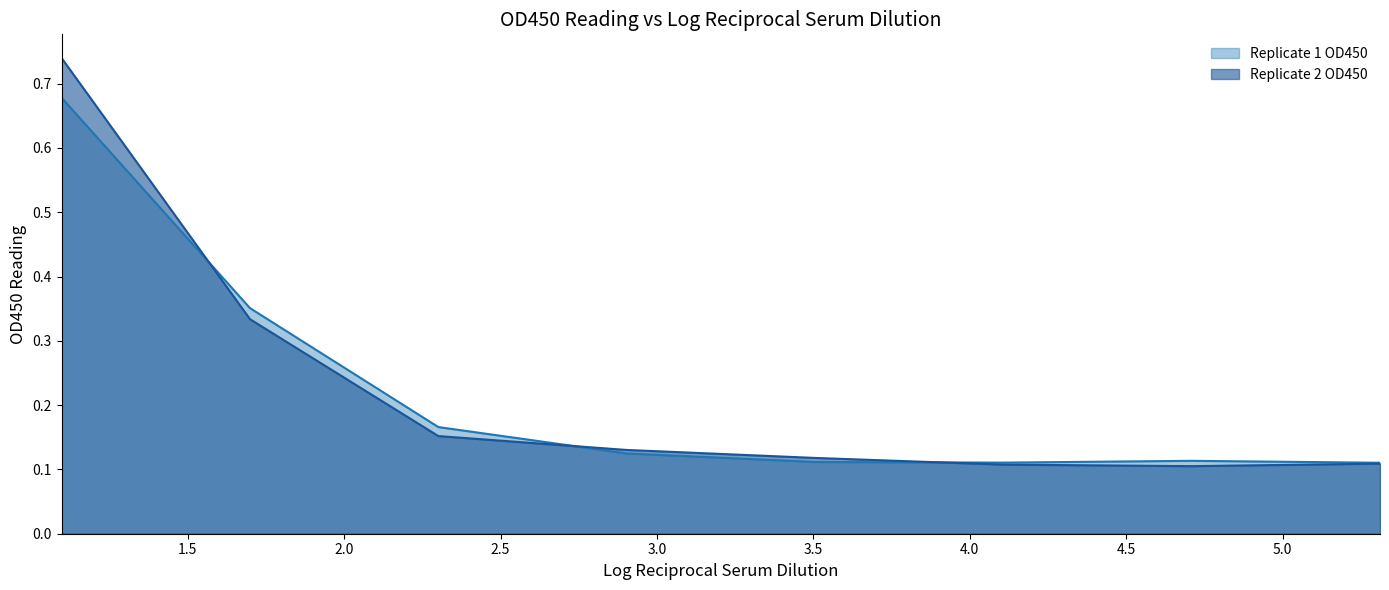

What is the greatest value displayed?

0.7